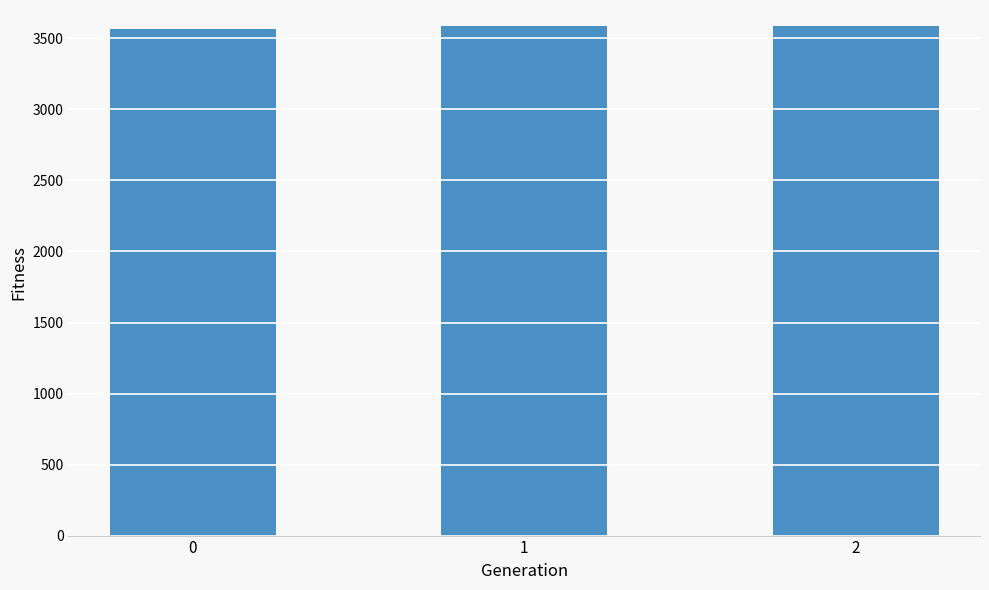

Count the number of data series in this chart.

1